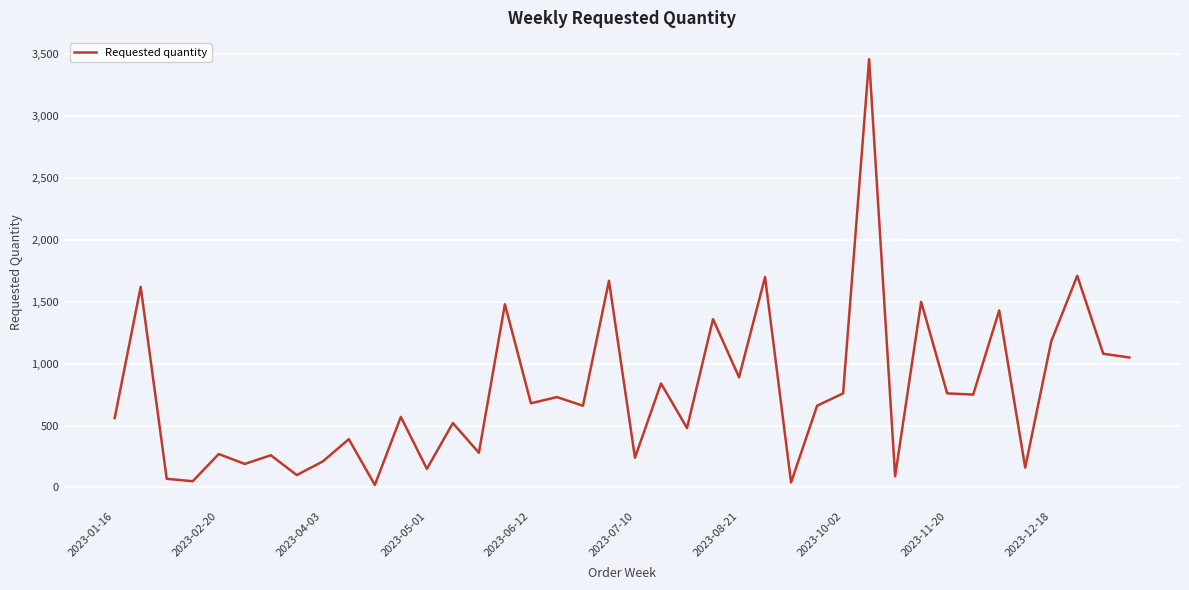

How many lines are shown in the chart?

1